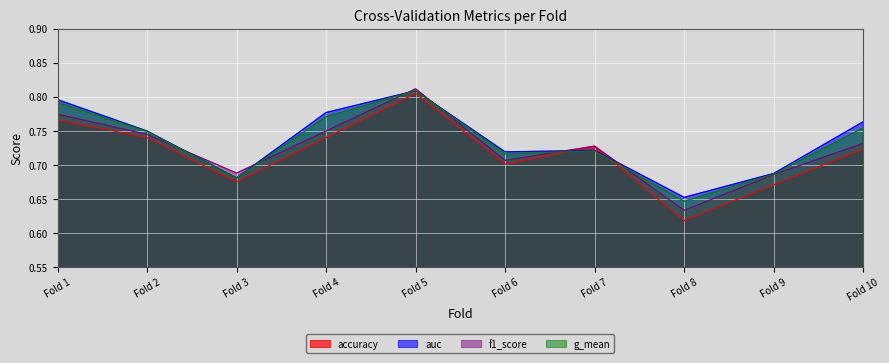

Is the value of accuracy at Fold 10 greater than the value of f1_score at Fold 6?

Yes